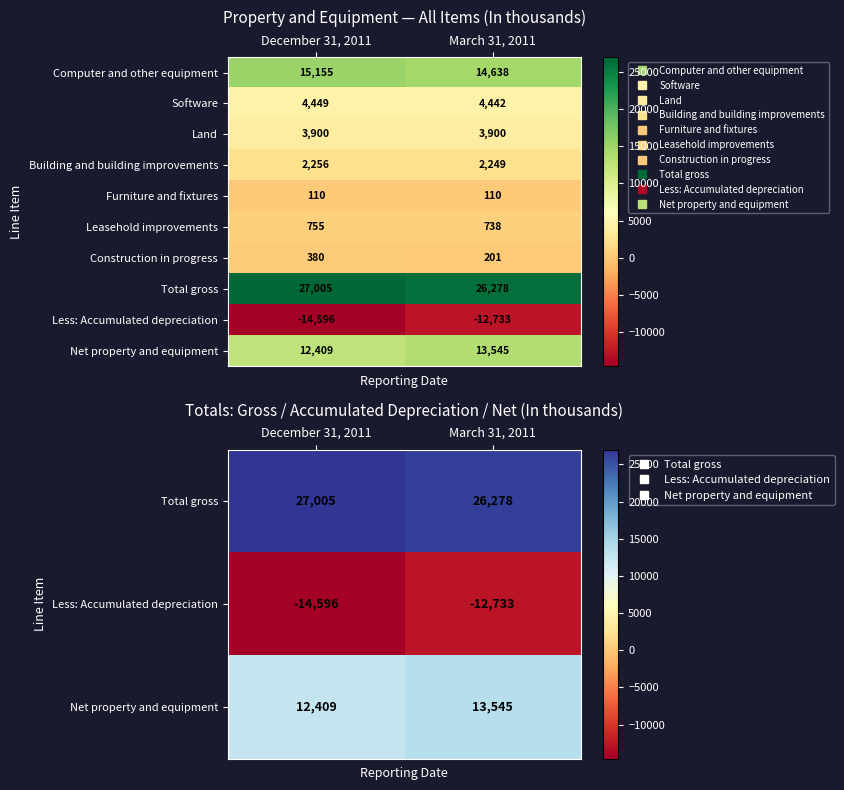

Count the number of categories in the chart.

2